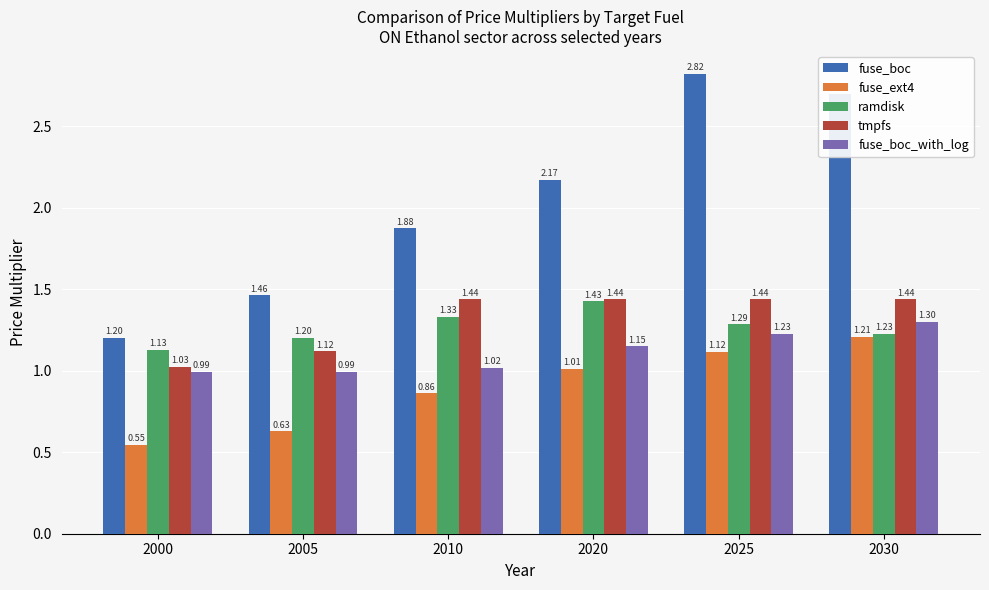

Are the bars grouped side by side (vs. stacked)?

Yes